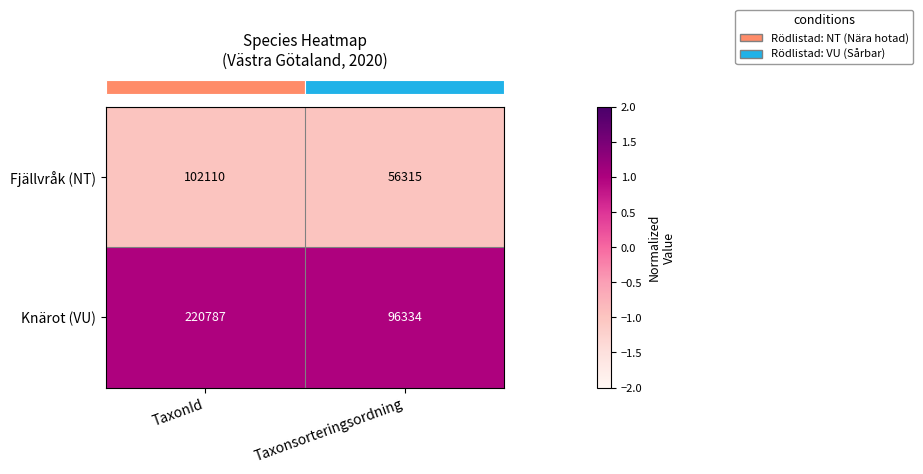

What value does the Knärot (VU) series have at Taxonsorteringsordning?

96334